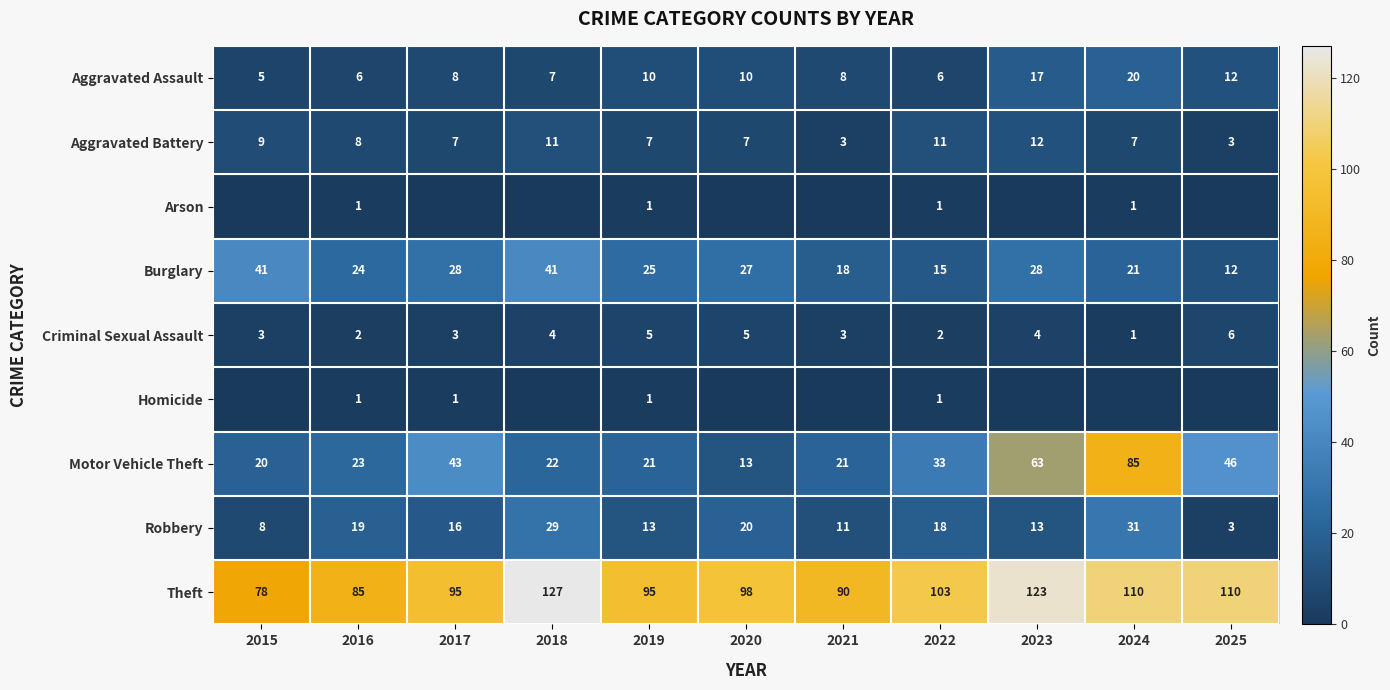

Is it true that Criminal Sexual Assault equals 4 at 2021?

False